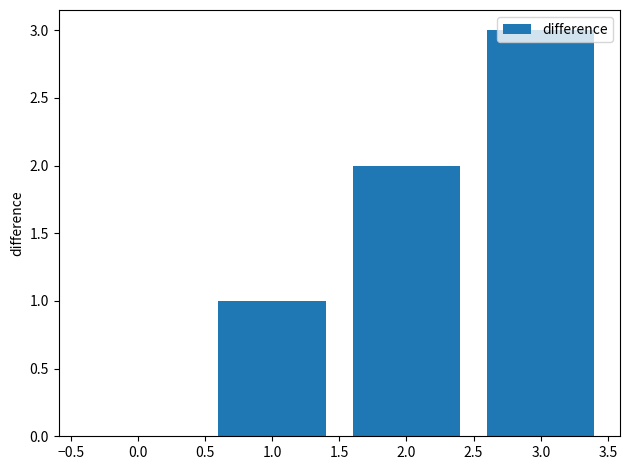

What is the ratio of the value at 2.0 to the value at 3.0?

0.7